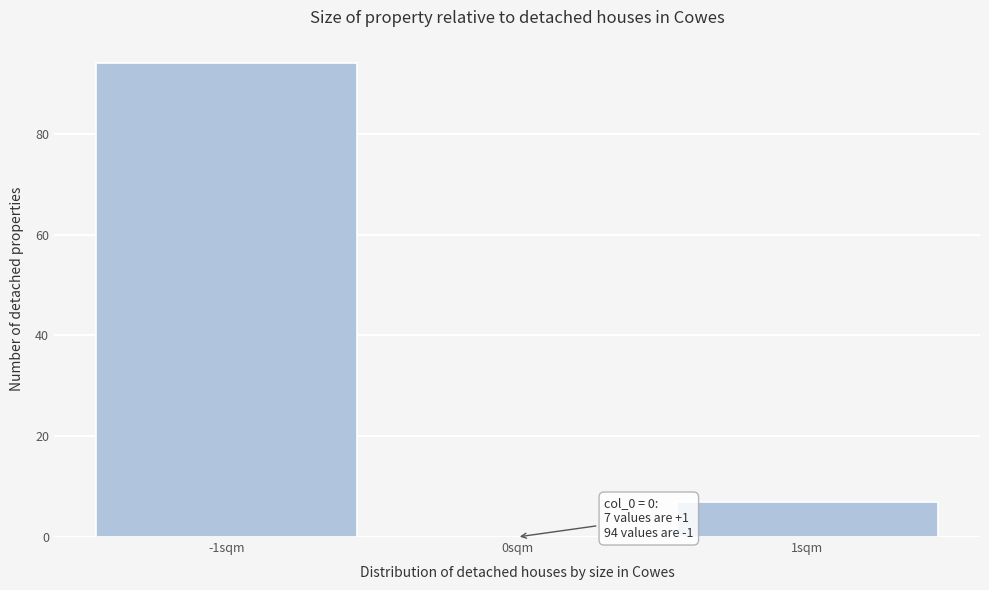

Which range on the x-axis has the tallest bar?

-1.5 to -0.5